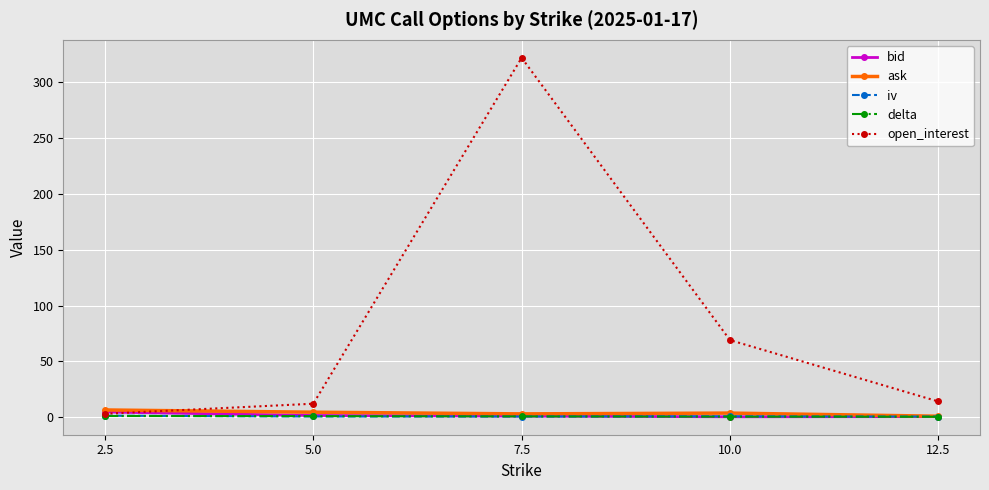

The value of open_interest at 10.0 is 69.0. True or false?

True